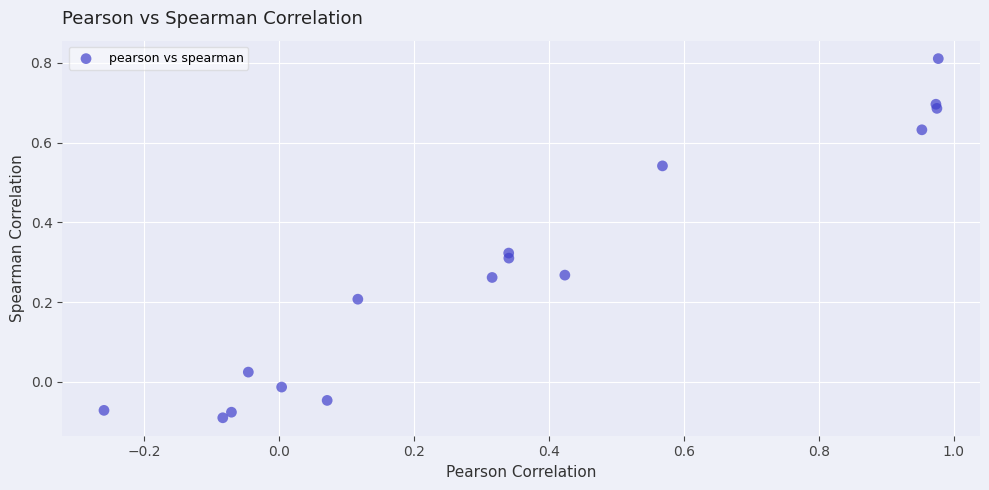

What is the range of Y values (max minus min)?

0.9